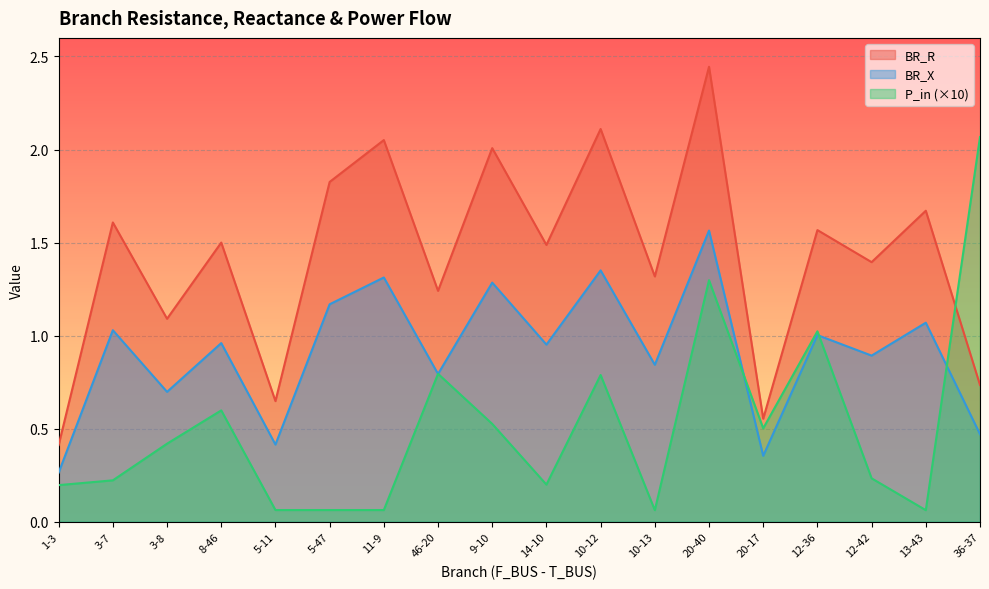

At how many categories does at least one series exceed 1?

15